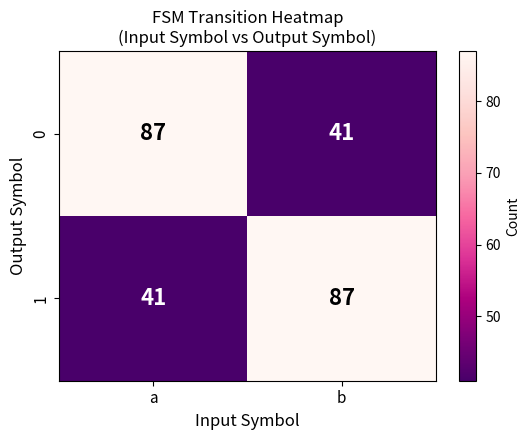

List the labels in order of 1 value, smallest first.

a, b